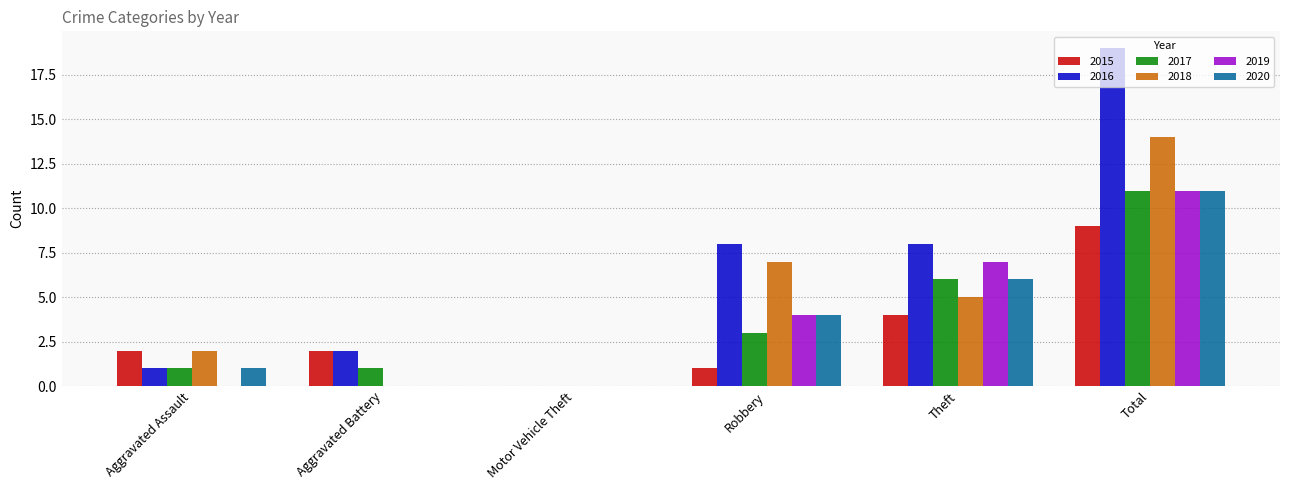

The 2016 series shows 8 at Theft. True or false?

True